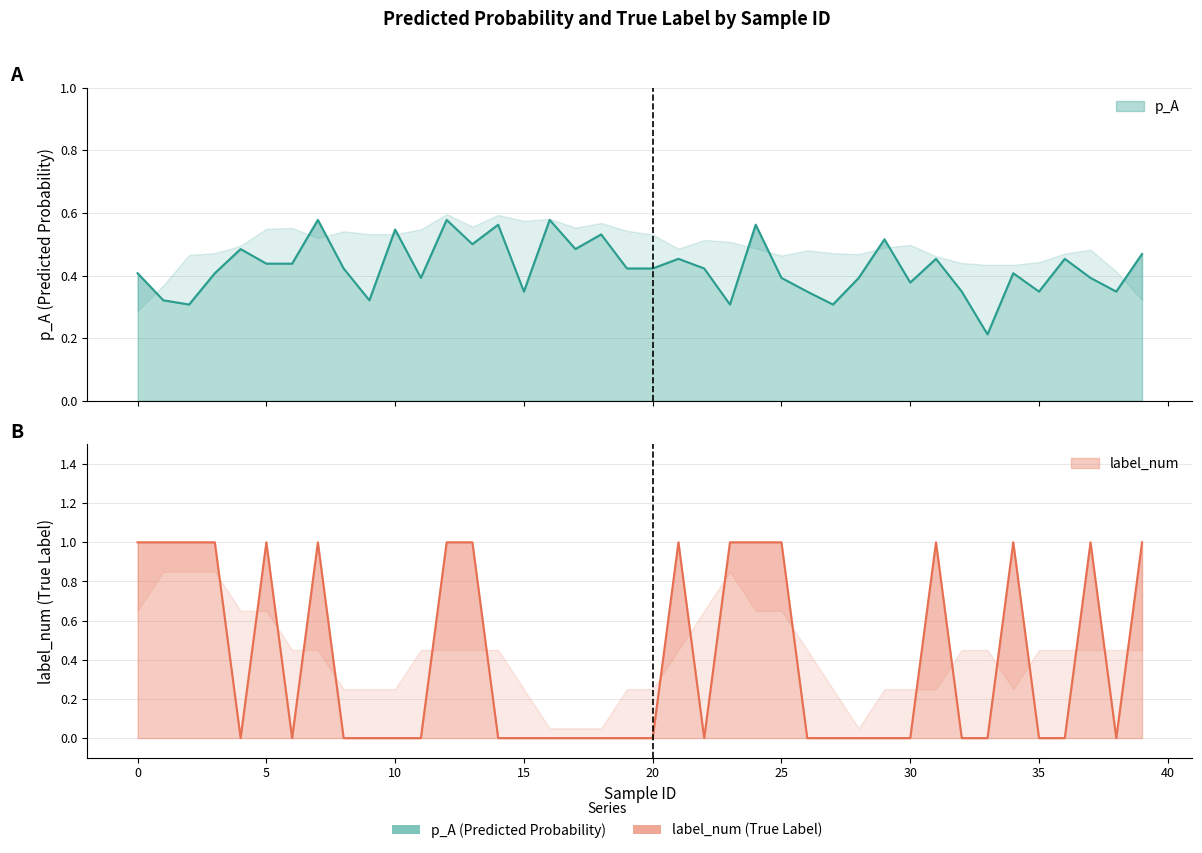

The label_num series shows 0.0 at 27. True or false?

True